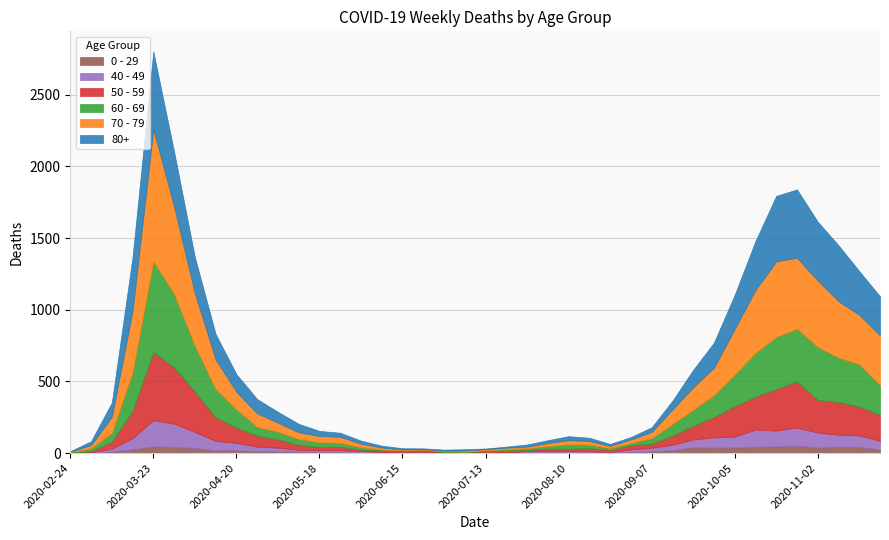

Between 2020-03-02 and 2020-06-08, which series saw the biggest shift?

80+